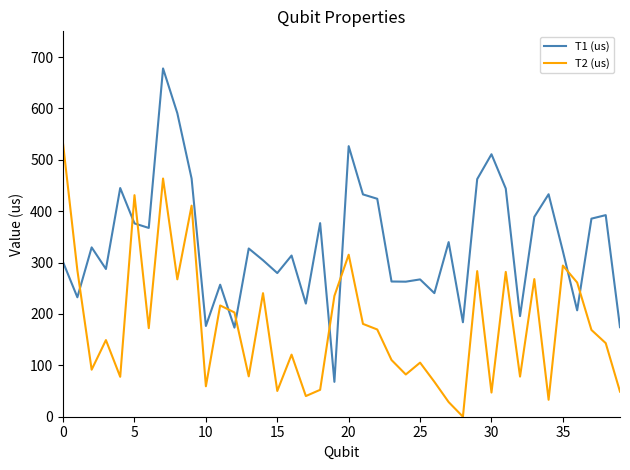

What is the maximum value shown in the chart?

677.8